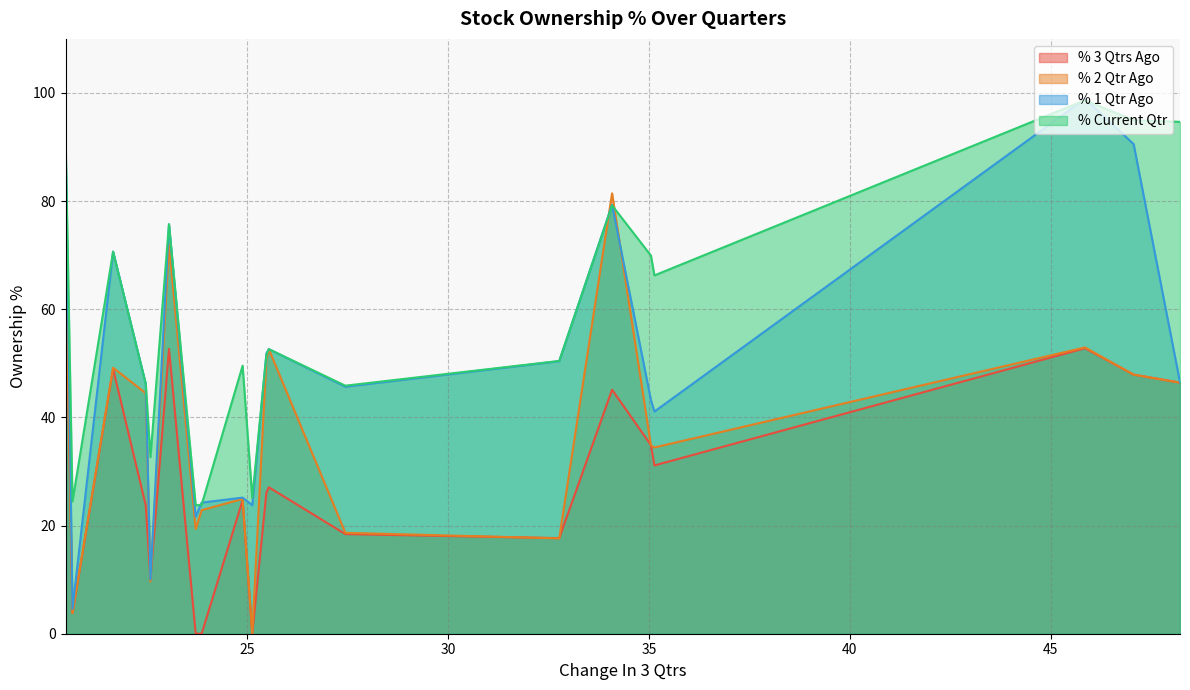

True or false: % 3 Qtrs Ago and % Current Qtr cross at least once.

False